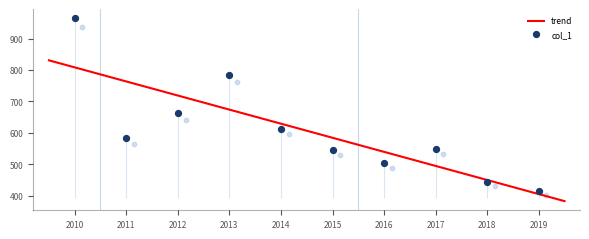

What is the lowest value of the trend series?

382.4